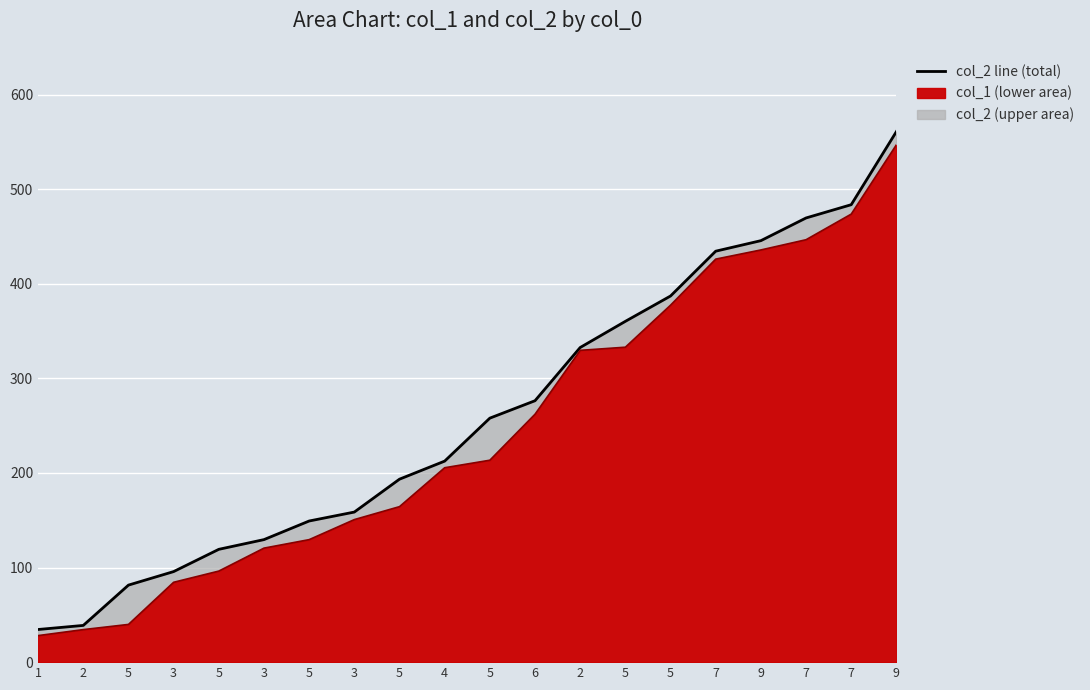

Reading left to right, extract all data points from this chart.

col_2 line: 1=34.5	2=38.8	5=81.4	3=95.7	5=119.3	3=129.5	5=149.2	3=158.7	5=193.4	4=212.5	5=257.9	6=276.4	2=332.6	5=360.3	5=387.1	7=434.4	9=445.6	7=469.6	7=483.6	9=560.9
col_1 line: 1=28.1	2=34.4	5=39.9	3=84.4	5=96.3	3=120.5	5=129.5	3=150.7	5=164.4	4=205.5	5=213.5	6=262.1	2=329.6	5=332.9	5=377.4	7=426.1	9=435.7	7=446.6	7=473.6	9=546.9